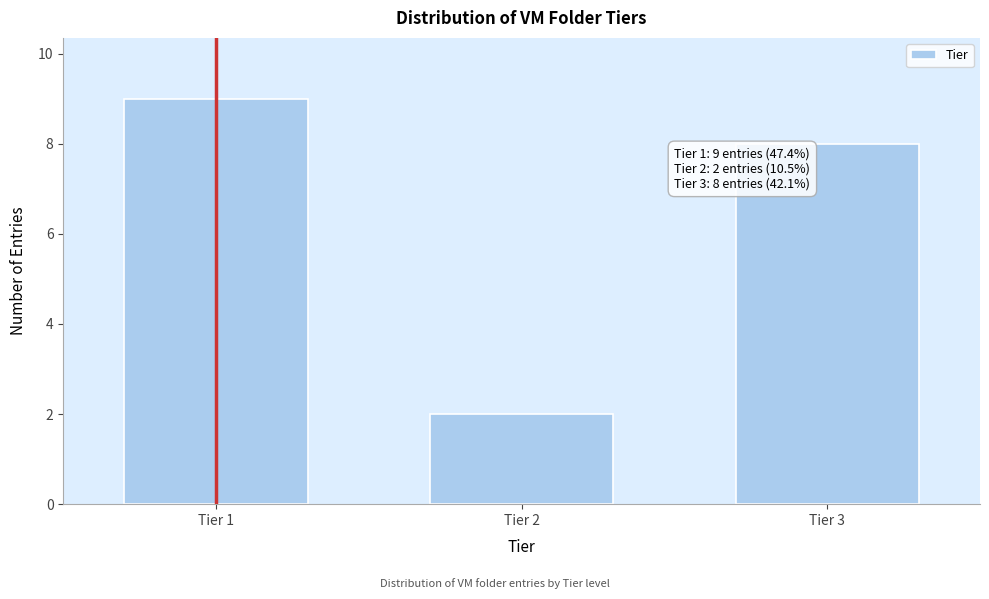

Reading left to right, what are all the values shown in this chart?

9	2	8